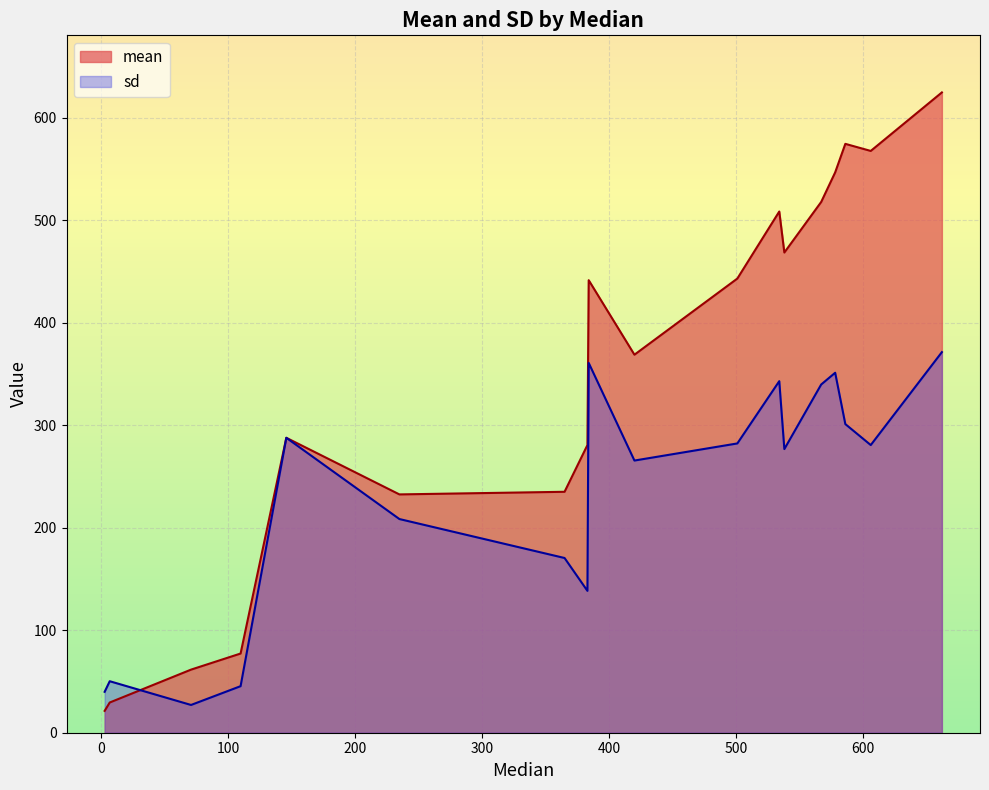

Which category has the lowest value in the sd series?

71